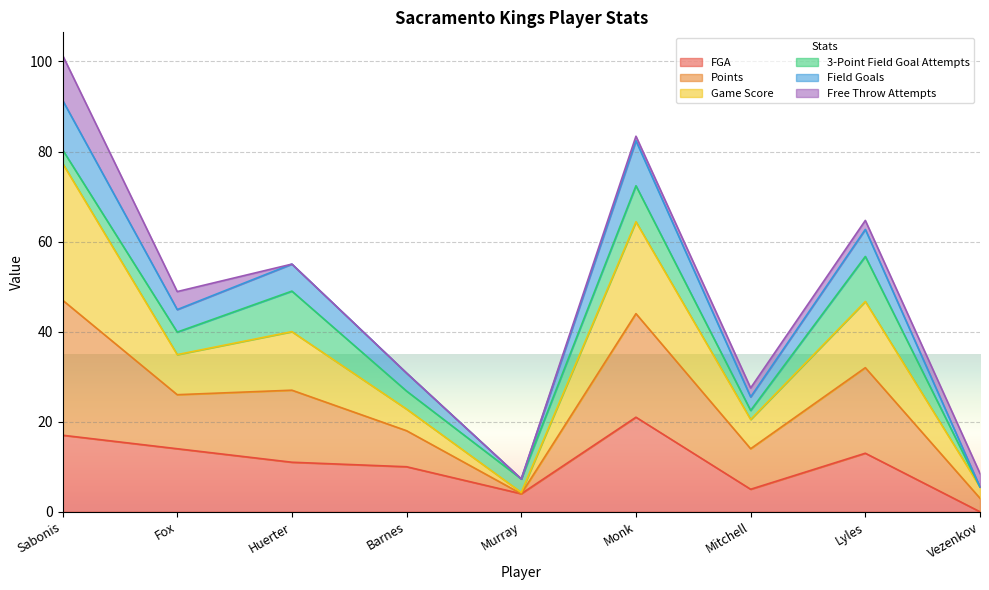

True or false: Points and FGA cross at least once.

False